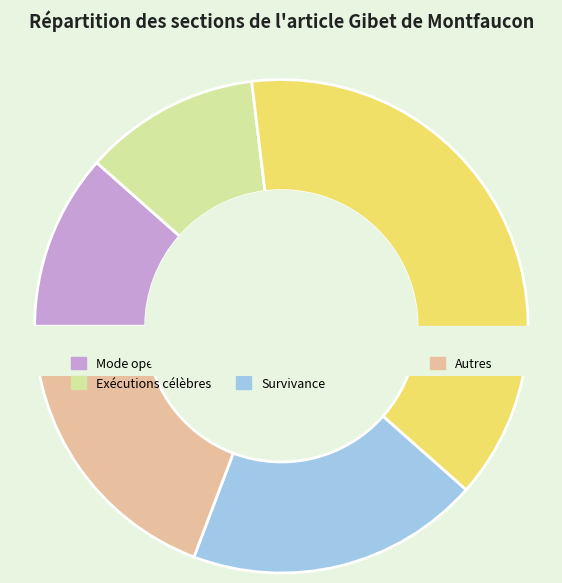

The Exécutions célèbres slice represents 19% of the pie. True or false?

False